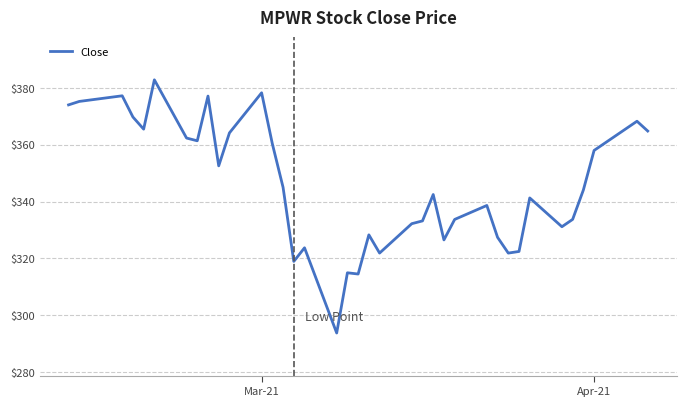

Does the chart have visible grid lines?

Yes